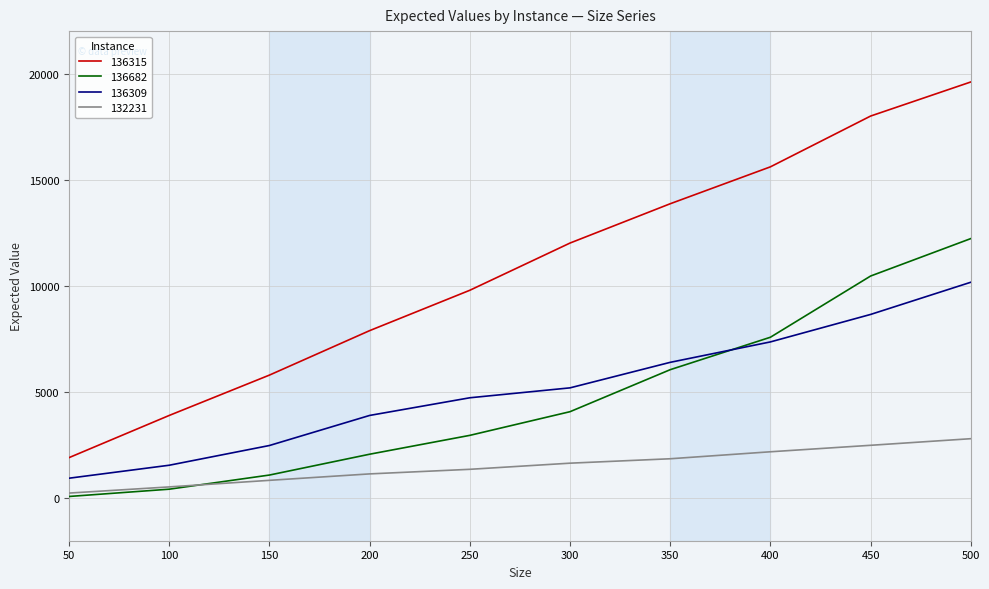

Does the chart have visible grid lines?

Yes